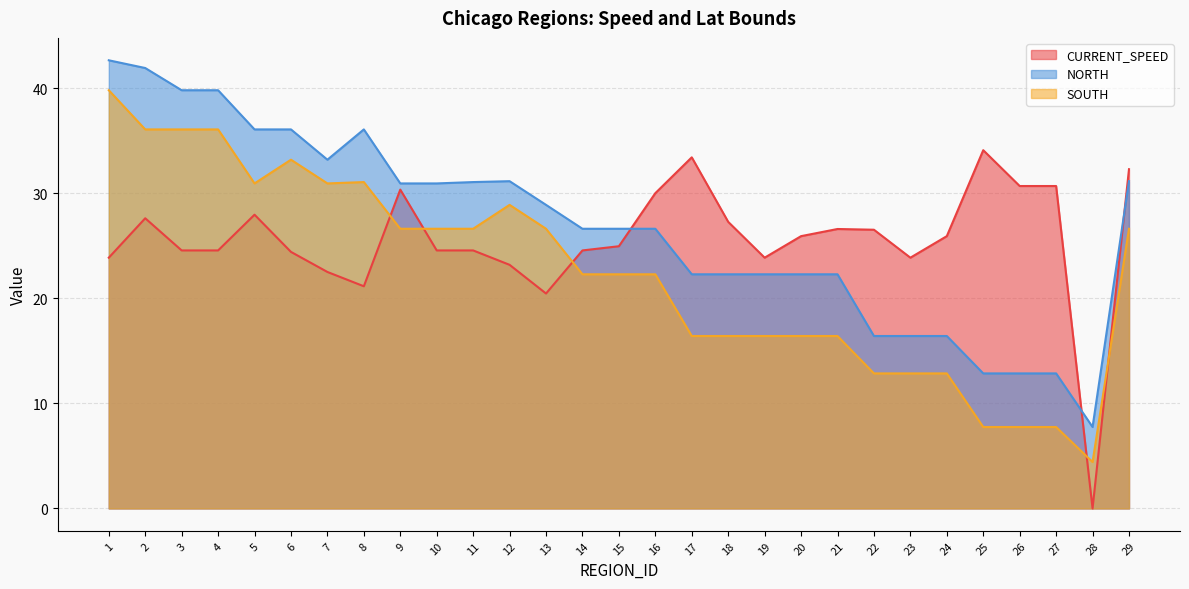

How many distinct data groups are displayed?

3